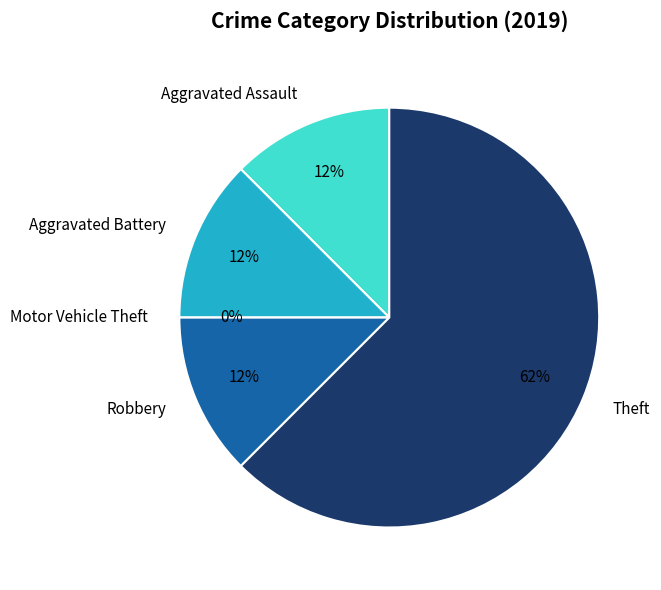

To the nearest percent, what portion does Aggravated Battery represent?

12%